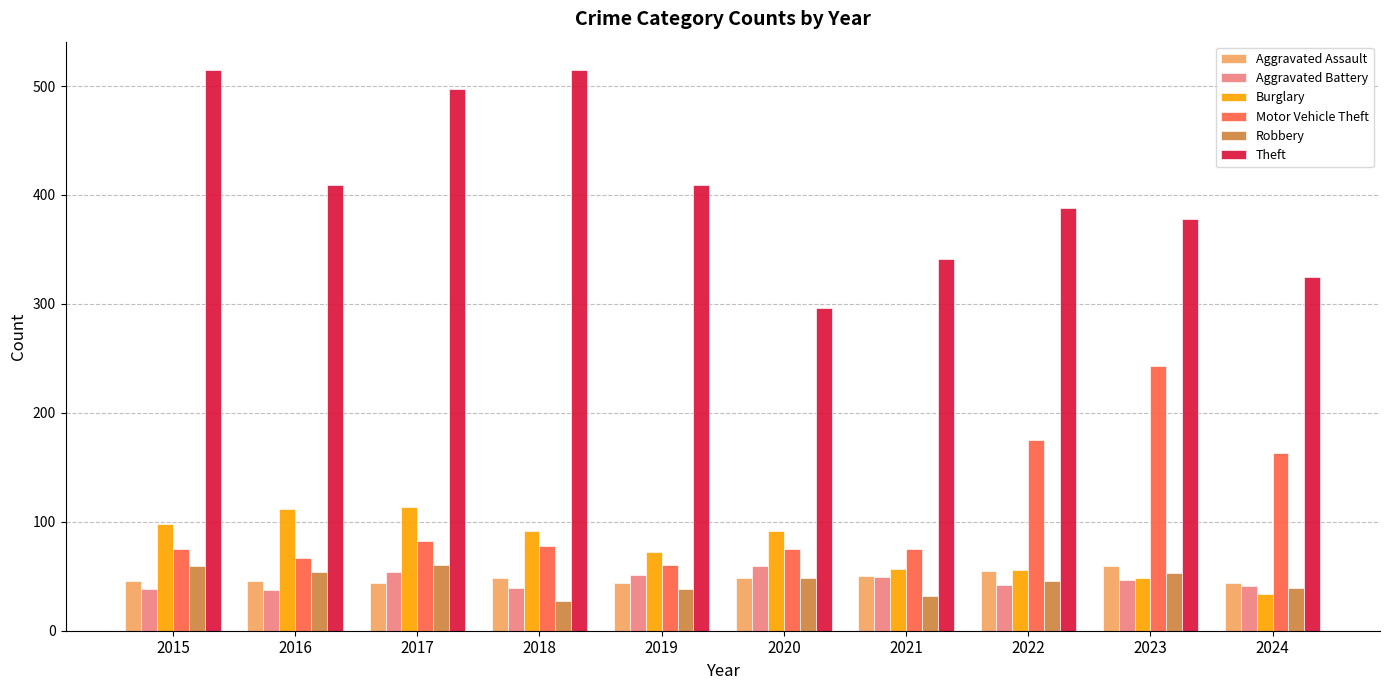

How many data points does each series have?

10